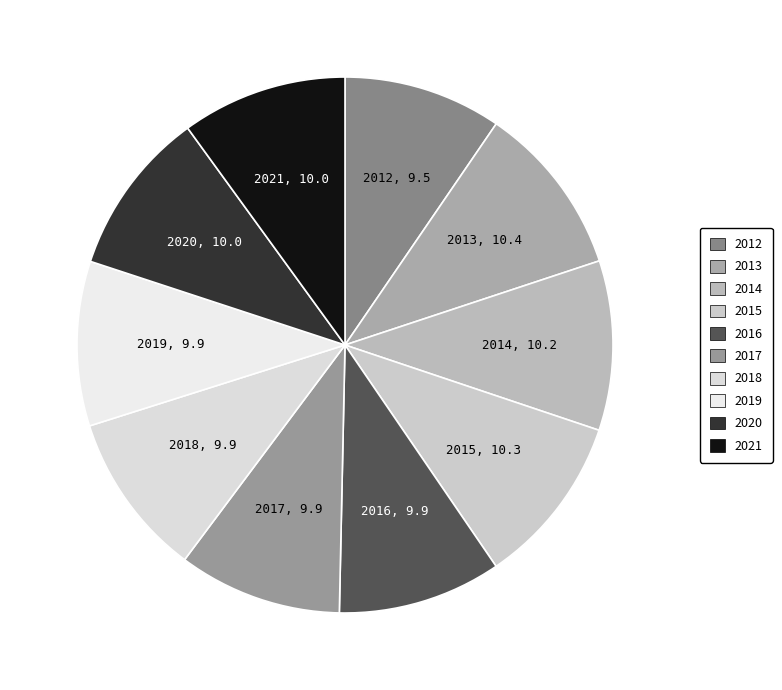

Is there a majority slice in this chart?

No